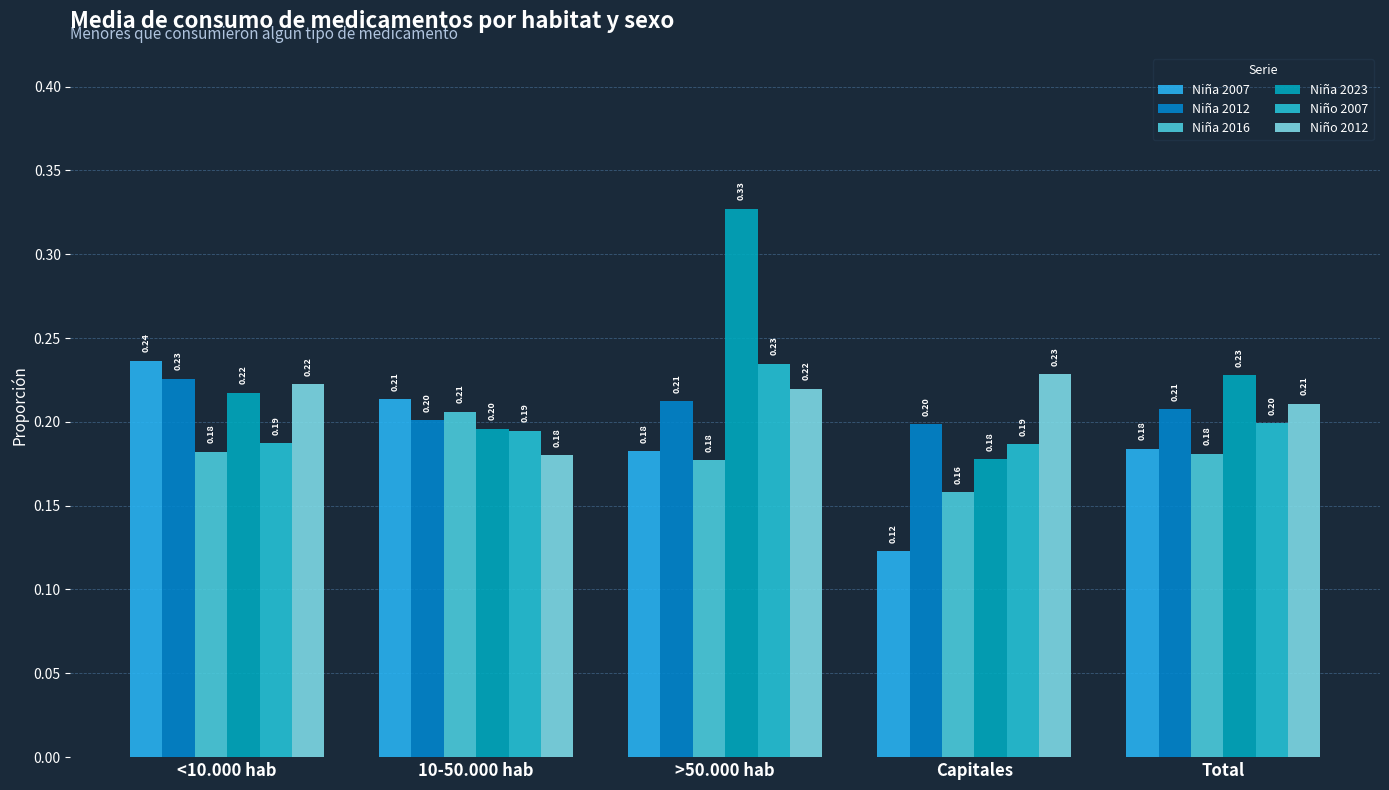

What is the label of the 1st bar from the right?

Total